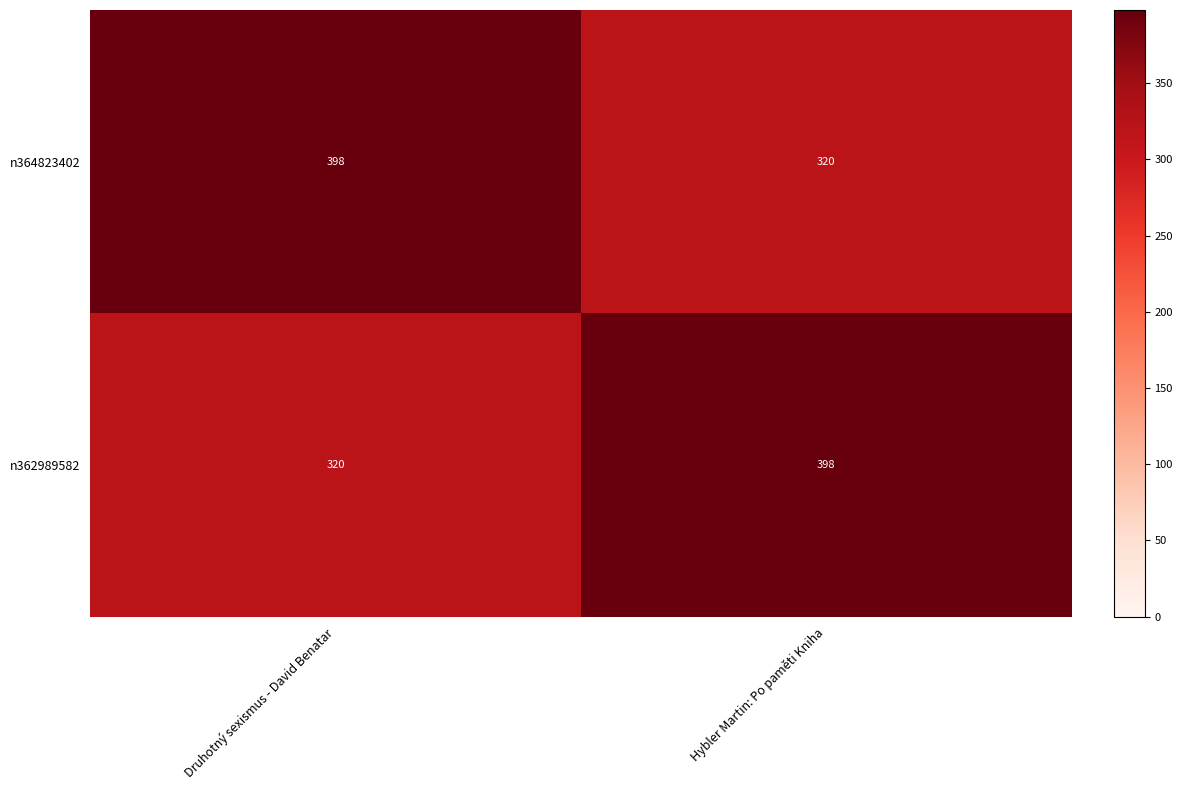

What is the maximum value shown in the chart?

398